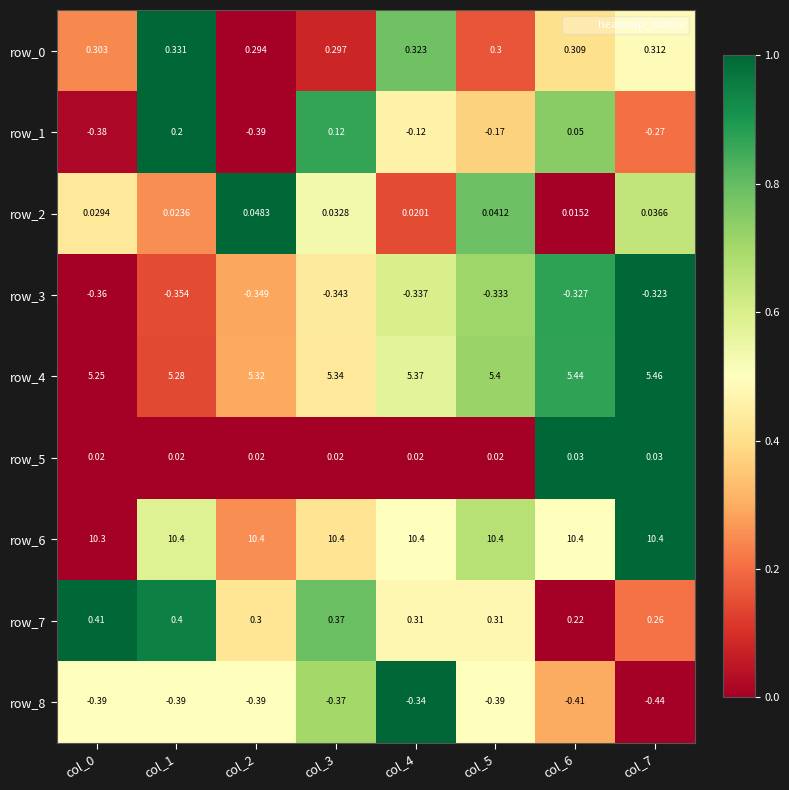

Which category has the highest value in the row_3 series?

col_7